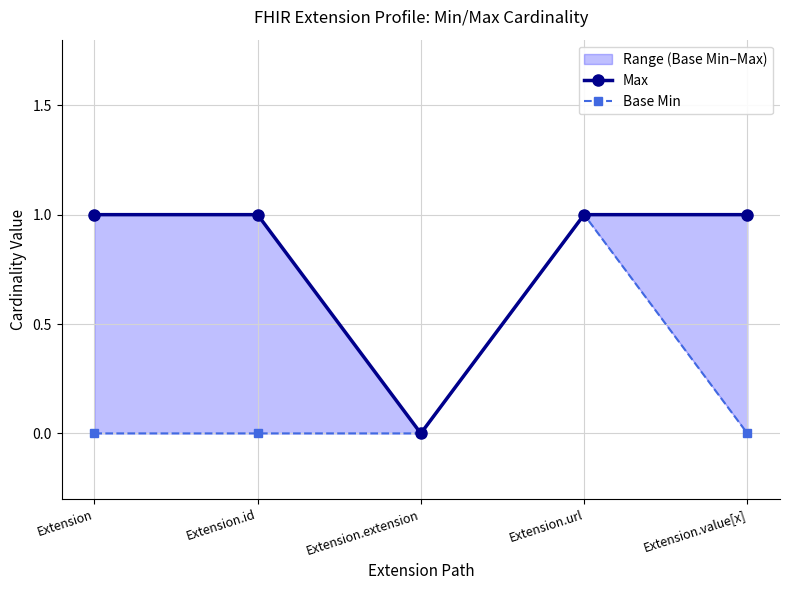

Reading left to right, what are all the values shown in this chart?

Max: Extension=1	Extension.id=1	Extension.extension=0	Extension.url=1	Extension.value[x]=1
Base Min: Extension=0	Extension.id=0	Extension.extension=0	Extension.url=1	Extension.value[x]=0